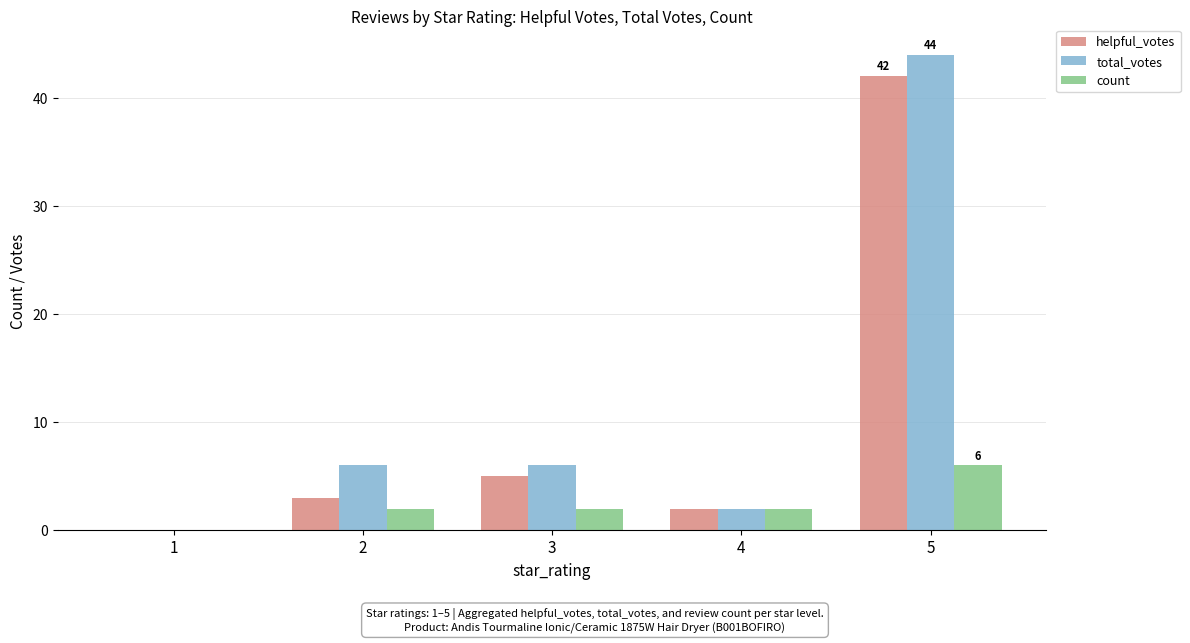

Count the number of data series in this chart.

3